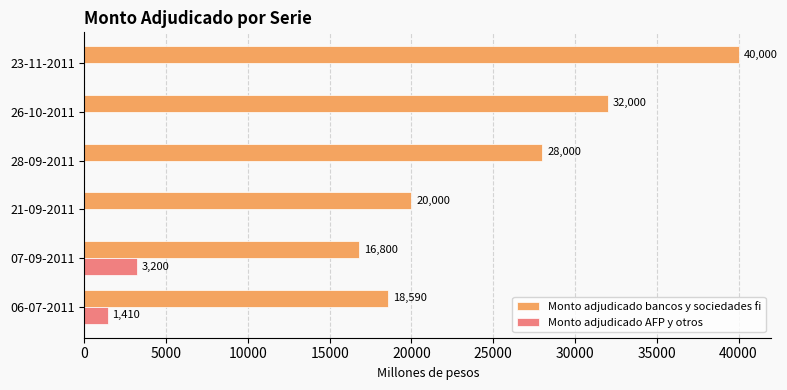

What is the average value of the Monto adjudicado AFP y otros series?

768